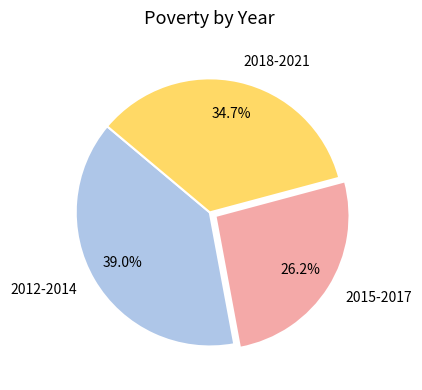

Count the number of slices in the pie.

3